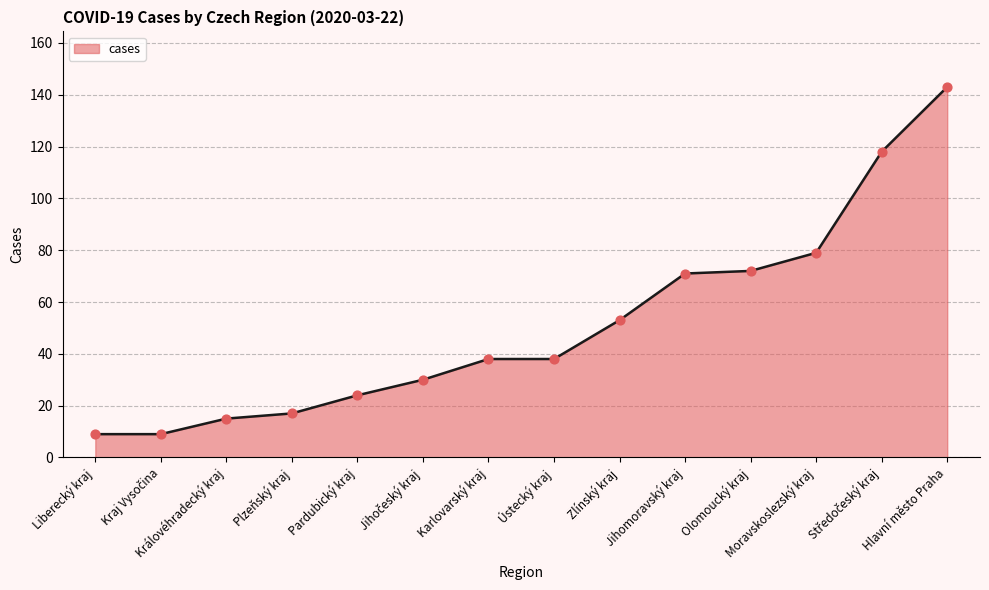

What is the ratio of the value at Pardubický kraj to the value at Olomoucký kraj?

0.3